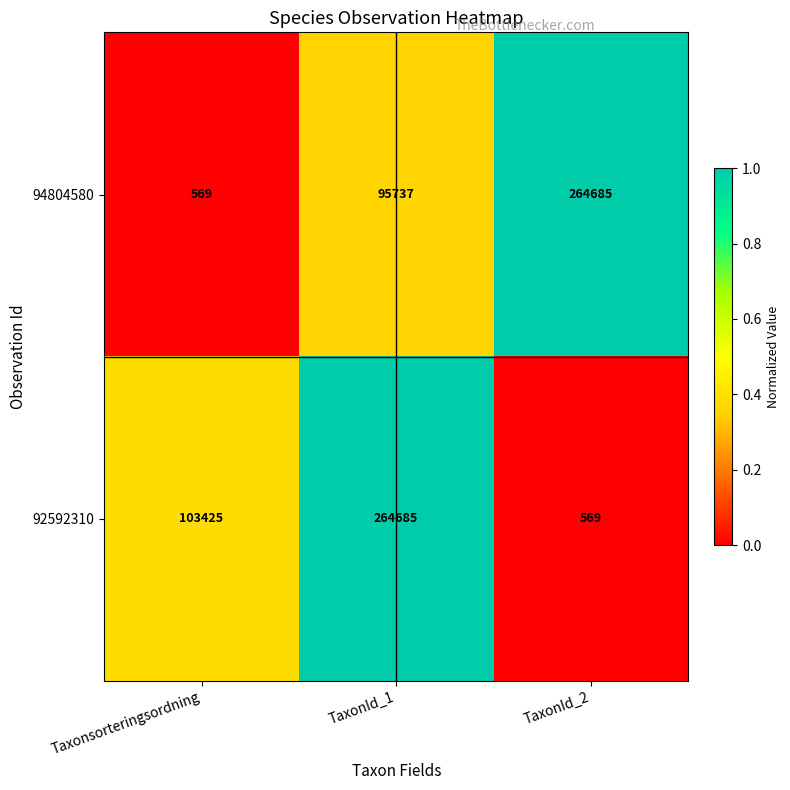

What is the difference between the maximum and minimum values in the 94804580 series?

264116